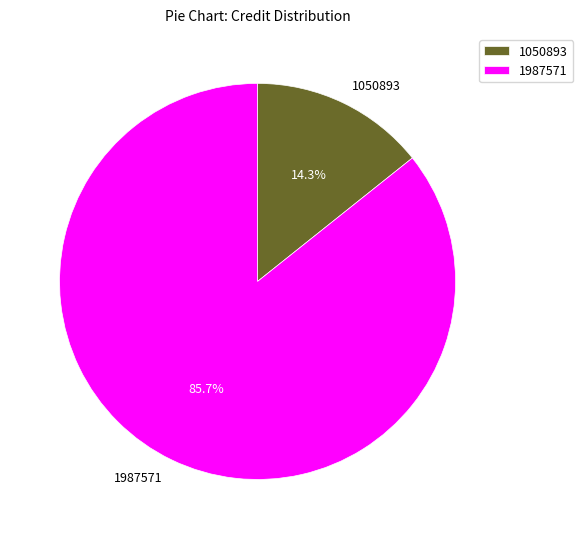

Rank the categories by value from highest to lowest.

1987571, 1050893